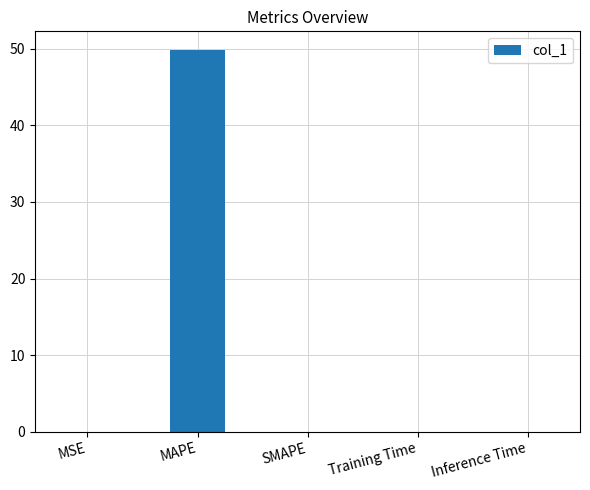

At which category does the chart reach its peak across all series?

MAPE